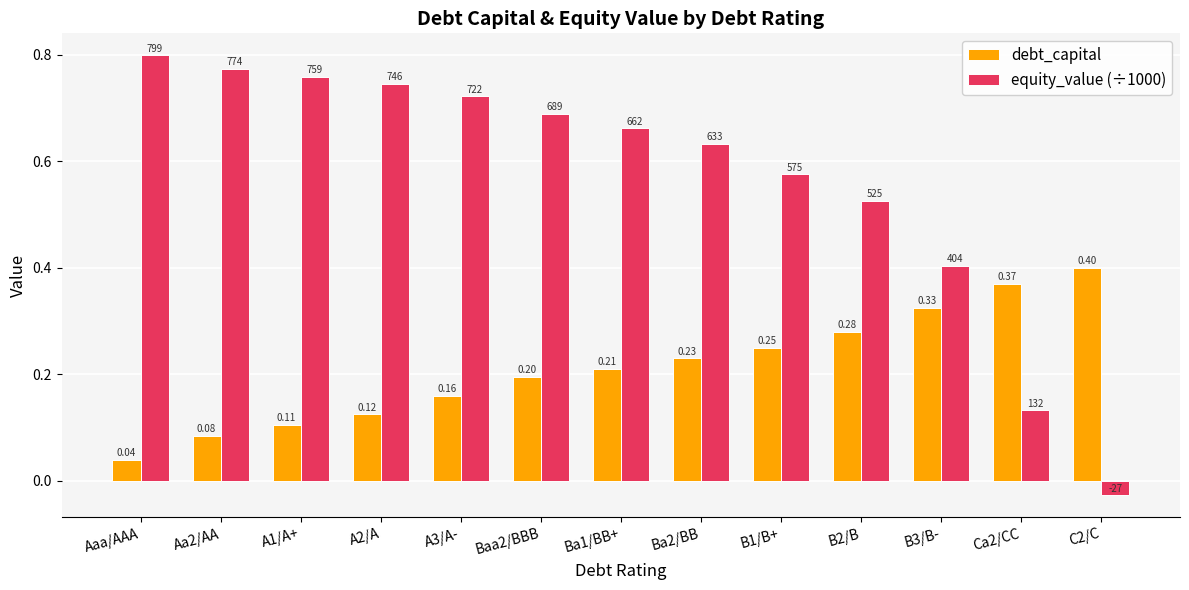

What is the sum of the equity_value (÷1000) values at Aa2/AA and A3/A-?

1.5